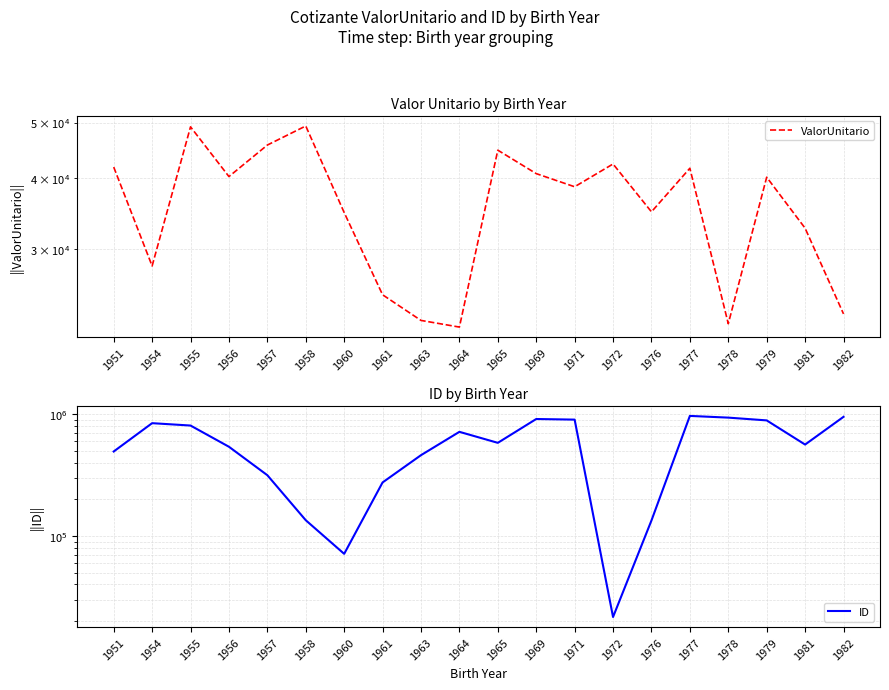

Reading right to left, extract all data points from this chart.

ValorUnitario: 1982=23104.4	1981=32646.7	1979=40100.4	1978=22207.3	1977=41576.4	1976=34874.4	1972=42297.7	1971=38585.6	1969=40685.6	1965=44722.7	1964=21907.5	1963=22504.7	1961=24957.5	1960=34773.3	1958=49303.8	1957=45653.9	1956=40204.4	1955=49132.8	1954=28031.7	1951=41775.8
ID: 1982=955712.0	1981=565184.0	1979=893350.0	1978=941489.0	1977=972545.0	1976=134108.0	1972=21543.0	1971=906562.0	1969=917030.0	1965=583948.0	1964=719266.0	1963=462263.0	1961=275774.0	1960=71285.0	1958=134776.0	1957=316226.0	1956=542115.0	1955=810370.0	1954=847534.0	1951=495670.0